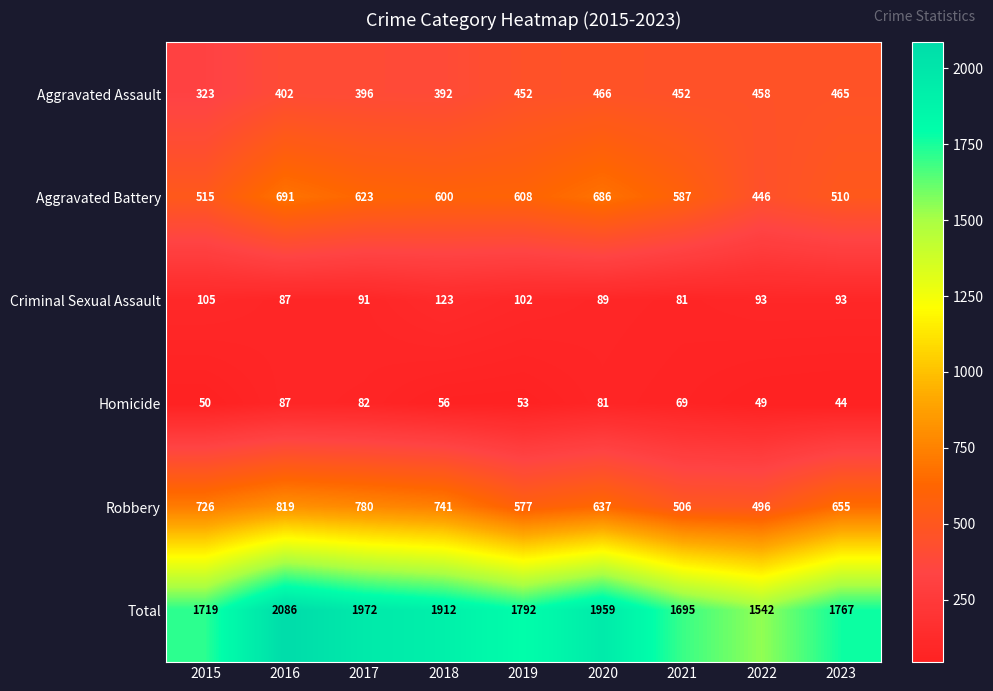

What is the sum of the Total values at 2021 and 2017?

3667